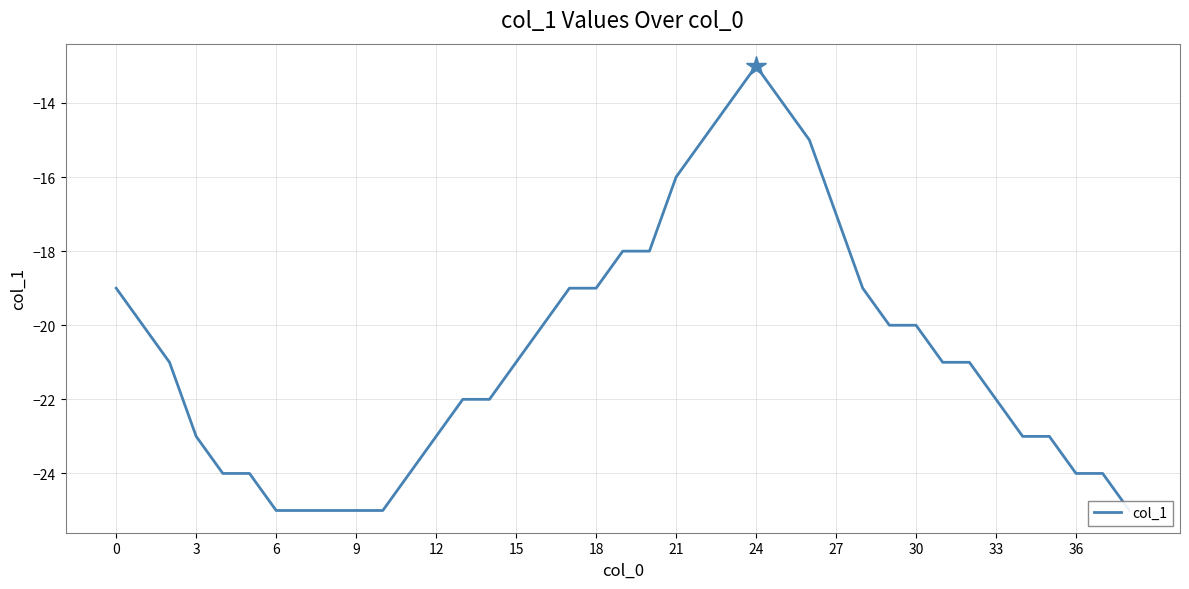

Between 27 and 6, which is larger?

27